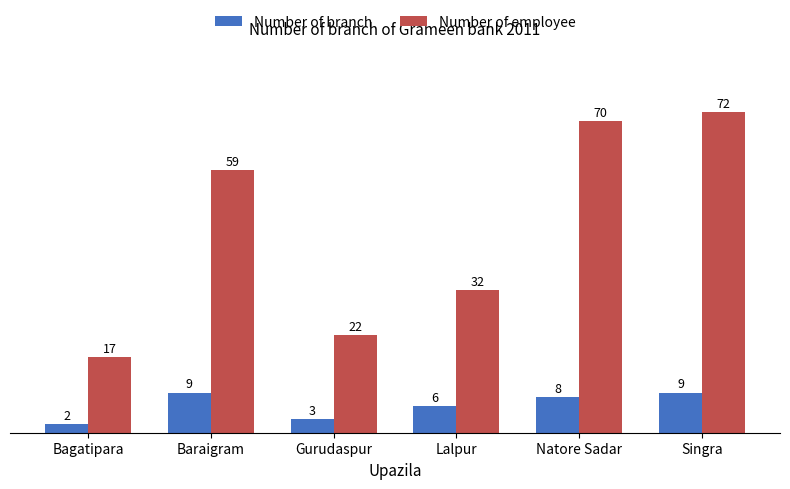

Which series has the largest total across all categories?

Number of employee